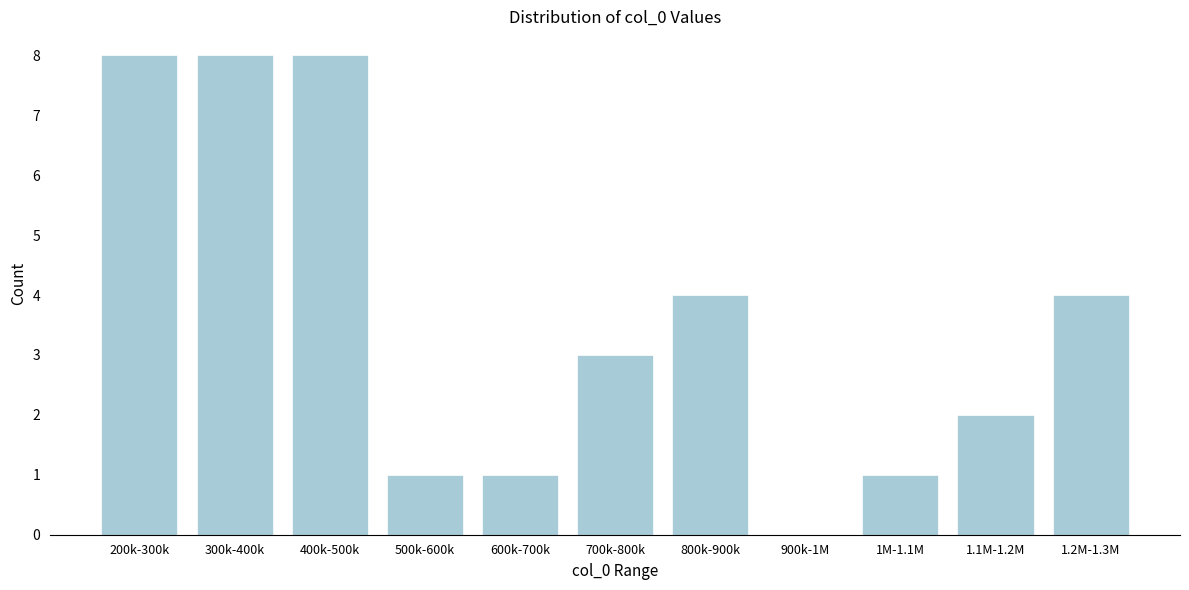

Reading left to right, extract all data points from this chart.

200k-300k=8	300k-400k=8	400k-500k=8	500k-600k=1	600k-700k=1	700k-800k=3	800k-900k=4	900k-1M=0	1M-1.1M=1	1.1M-1.2M=2	1.2M-1.3M=4